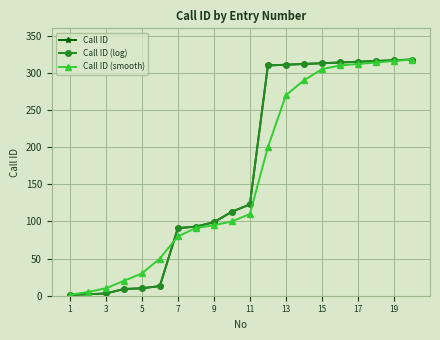

Is this an area chart (filled region under the line)?

No